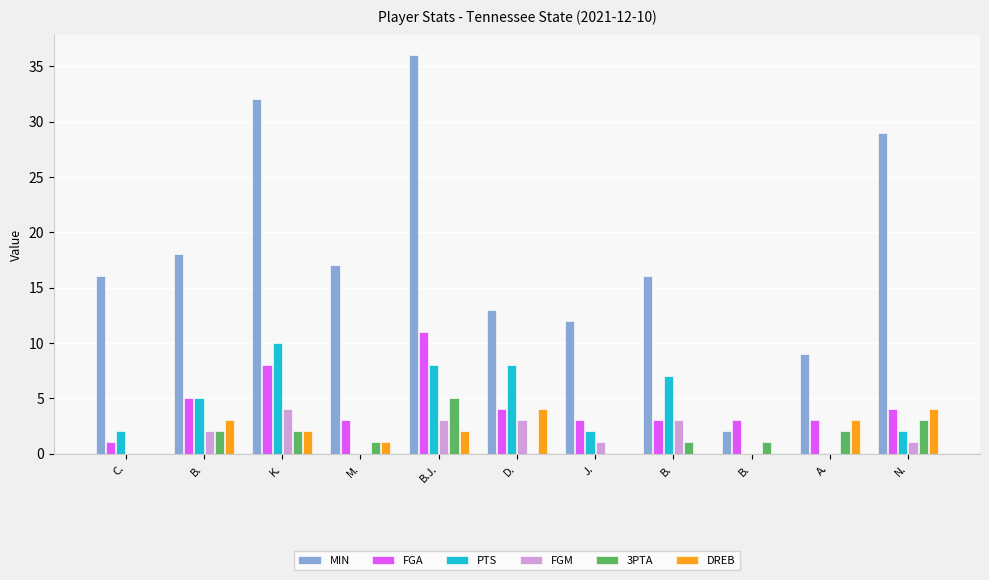

What is the lowest value of the MIN series?

2